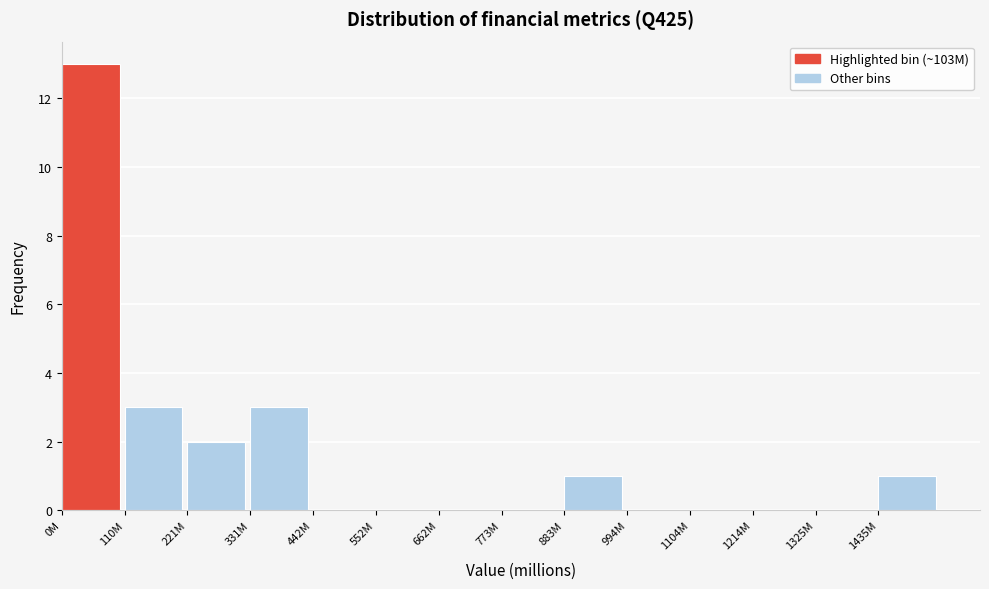

Reading left to right, list all the values displayed in this chart.

0M=13	110M=3	221M=2	331M=3	442M=0	552M=0	662M=0	773M=0	883M=1	994M=0	1104M=0	1214M=0	1325M=0	1435M=1